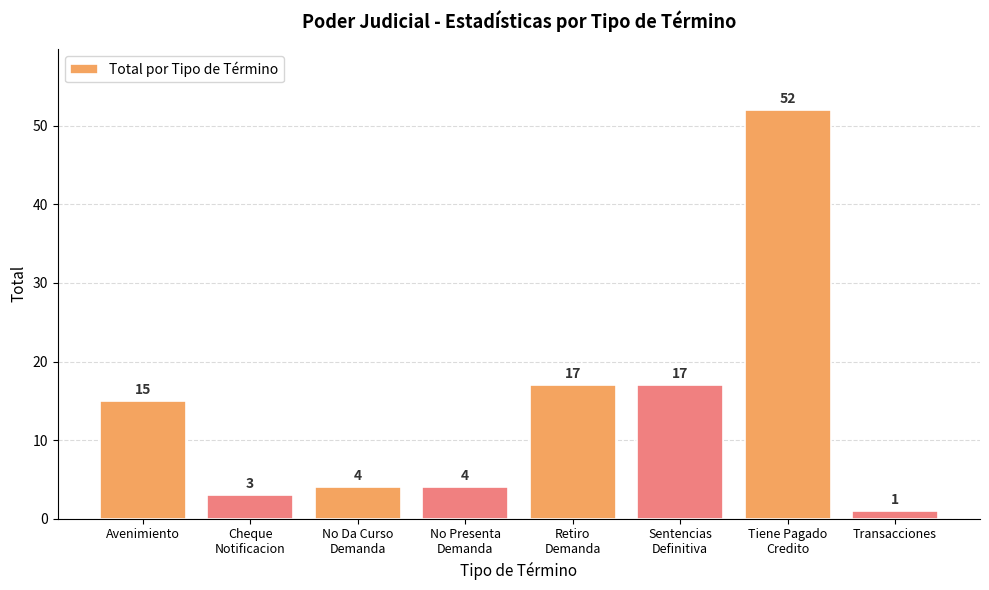

Reading left to right, extract all data points from this chart.

15	3	4	4	17	17	52	1